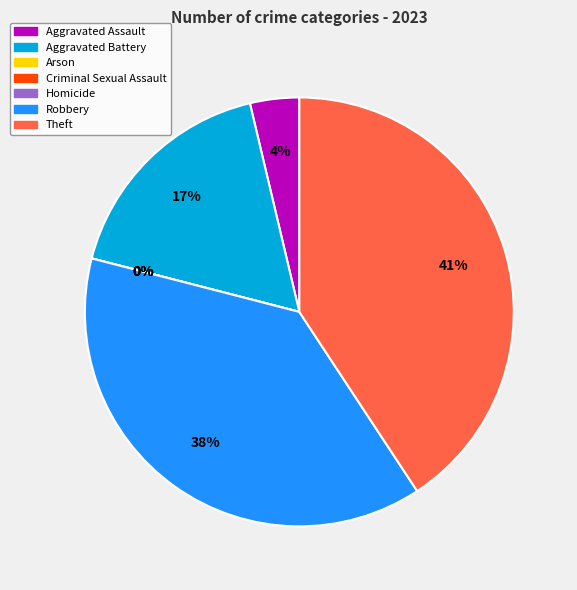

Approximately how many times larger is the value at Aggravated Assault compared to Aggravated Battery?

0.2